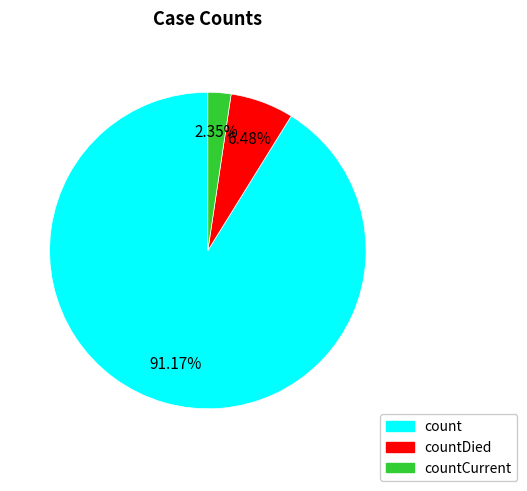

Does any single category account for the majority?

Yes